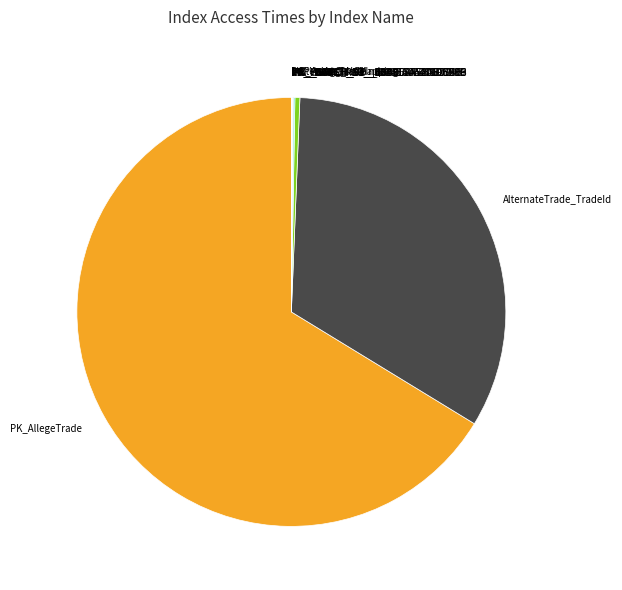

What is the largest slice in the pie chart?

PK_AllegeTrade